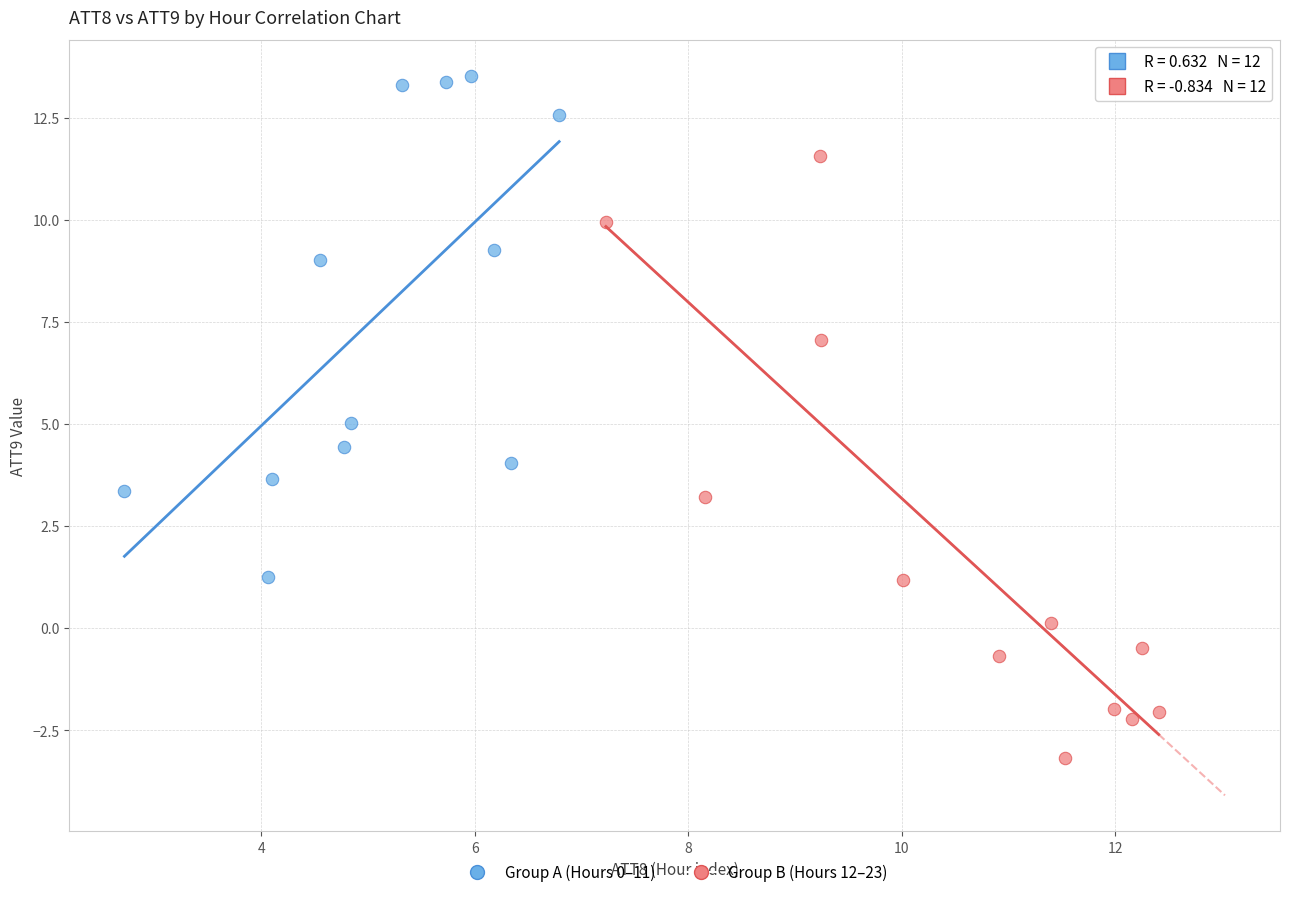

Which series has the largest Y range (max minus min)?

Group B (Hours 12–23)